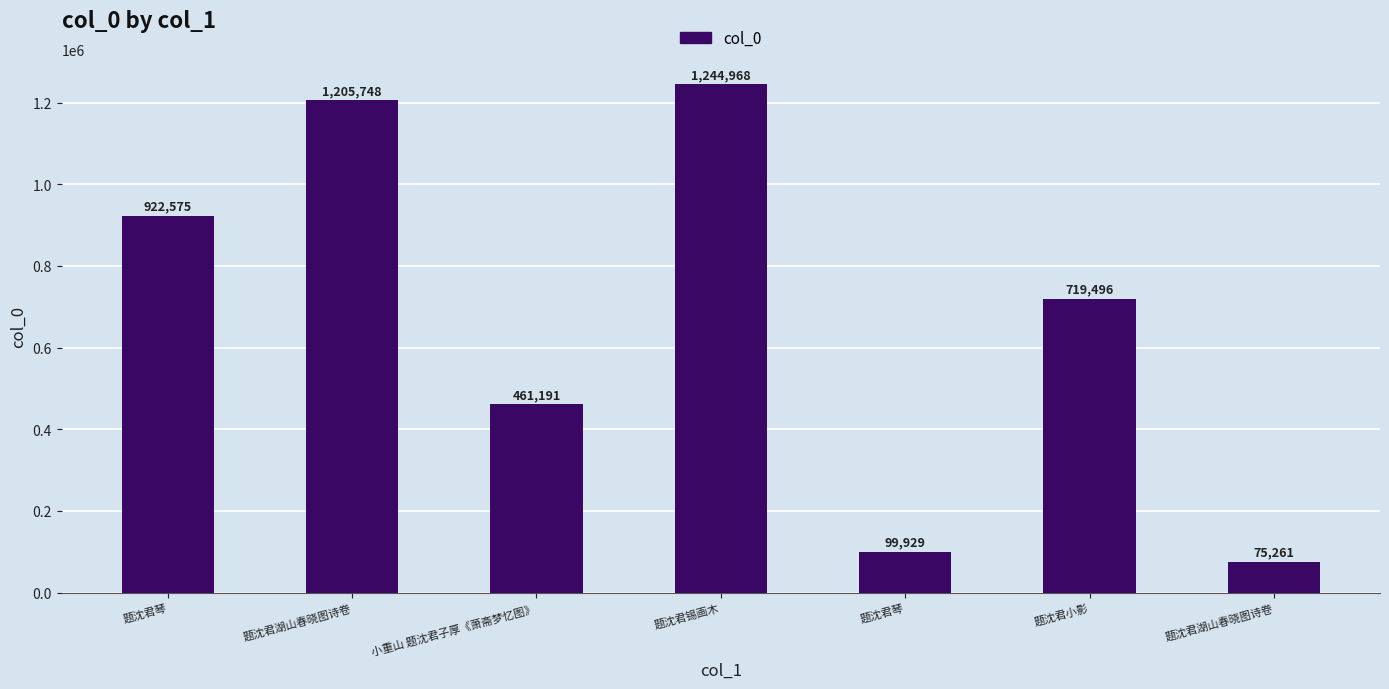

The chart shows a value of 442624 at 题沈君湖山春晓图诗卷. True or false?

False